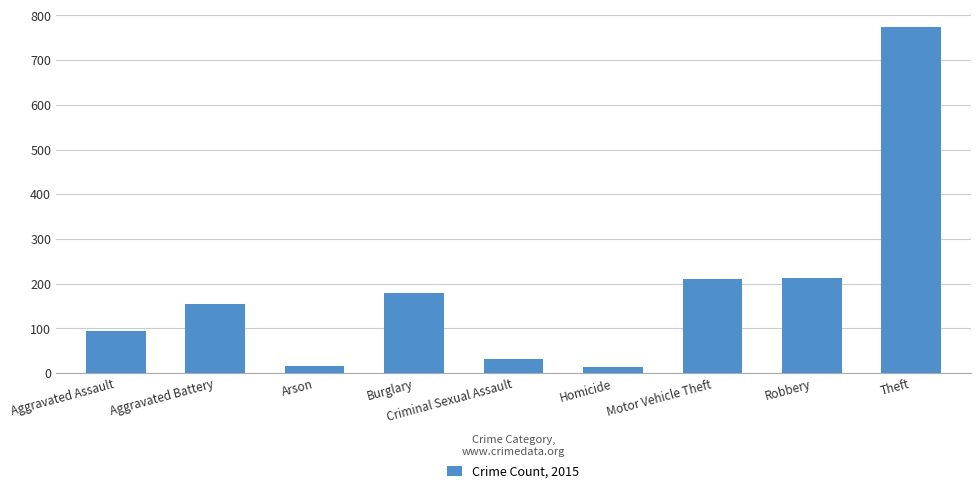

What is the average value?

187